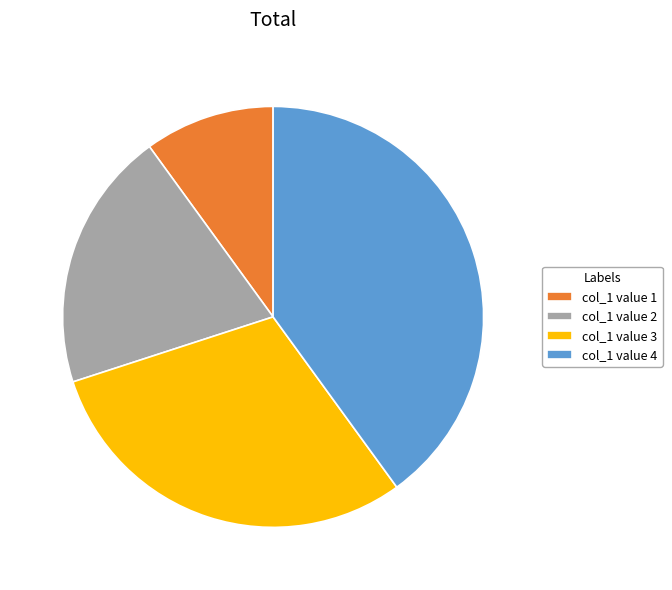

Approximately how many times larger is the value at col_1 value 3 compared to col_1 value 2?

1.5